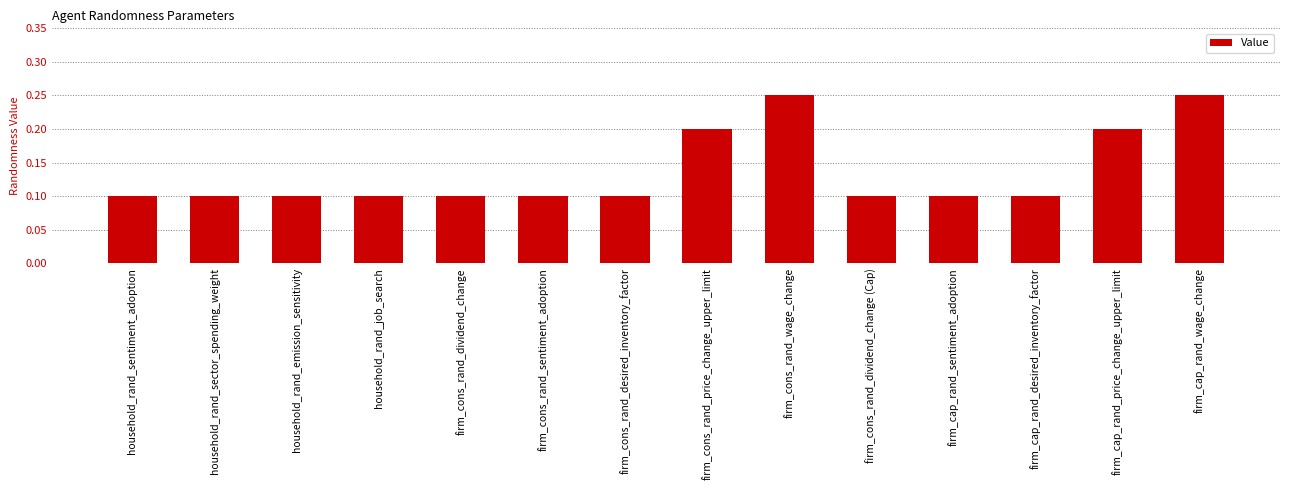

Does the chart contain stacked bars?

No